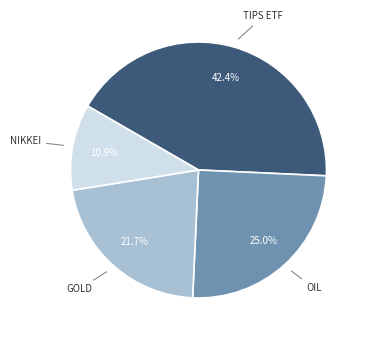

Is there a majority slice in this chart?

No